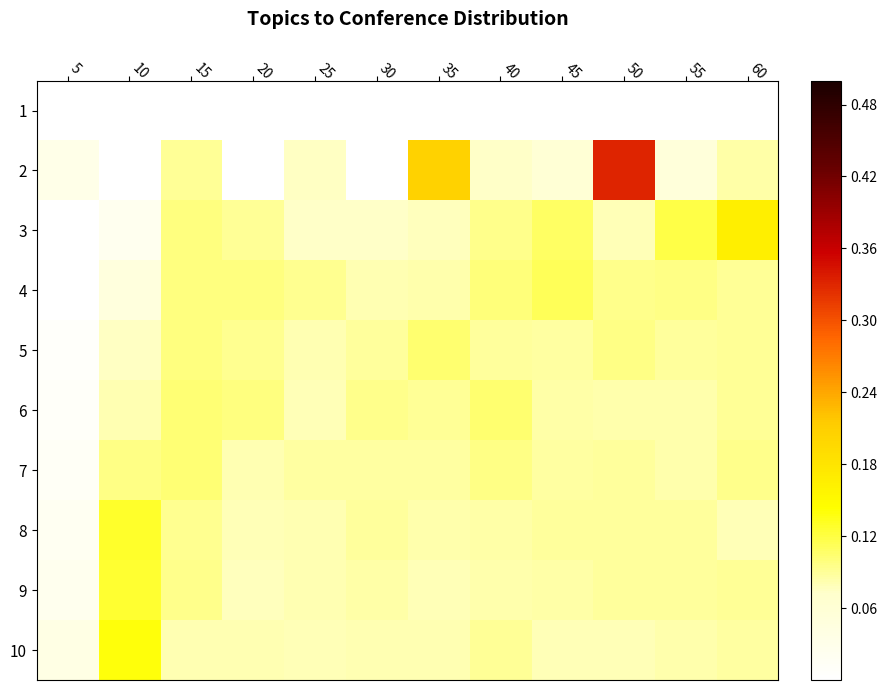

Rank the series at 45 from highest to lowest value.

4, 3, 8, 5, 7, 9, 6, 10, 2, 1